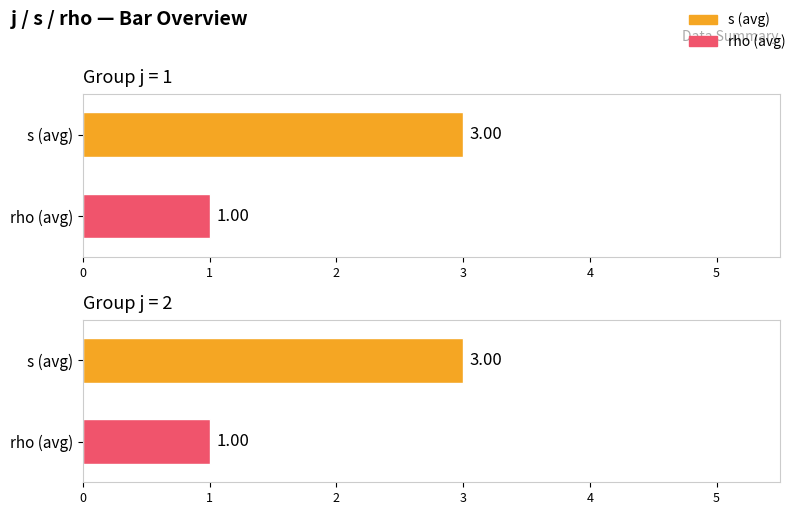

True or false: s has a value of 4 at j=2,s=3.

False